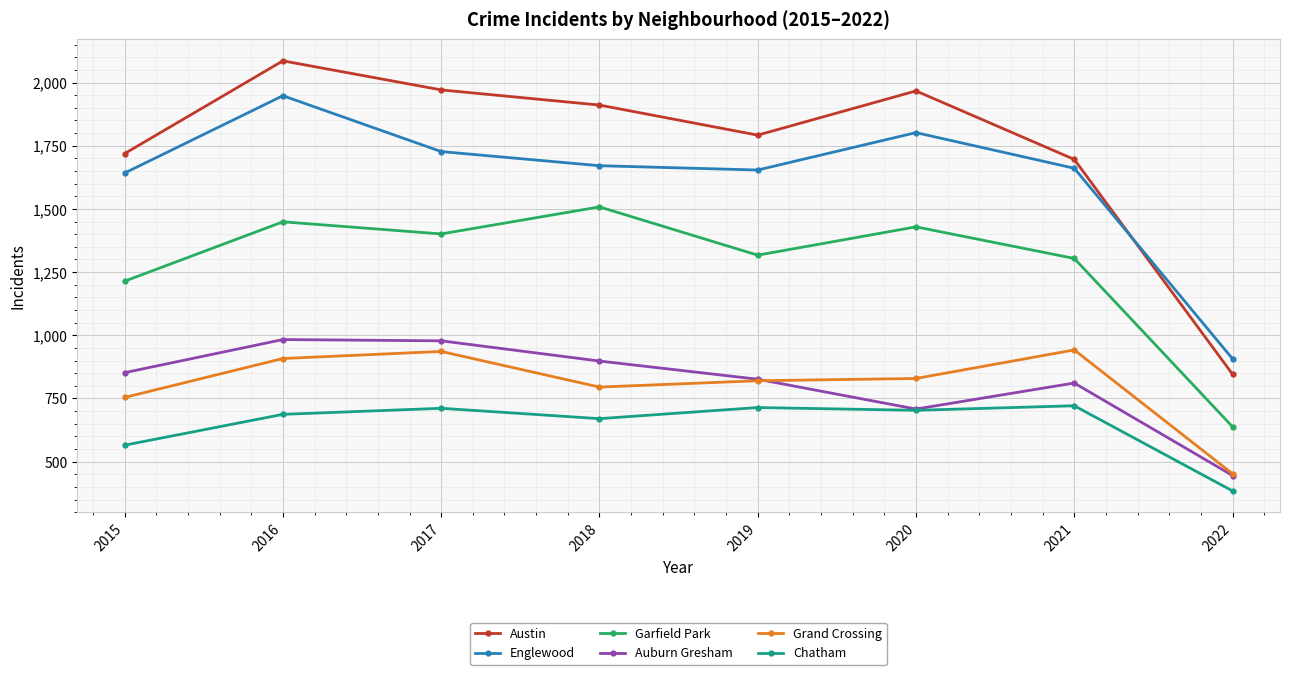

What is the difference between the highest and lowest values at 2016?

1399